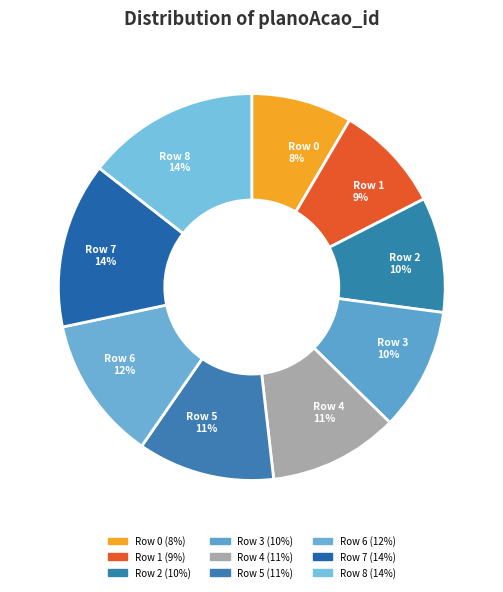

To the nearest percent, what is the average slice percentage?

11%